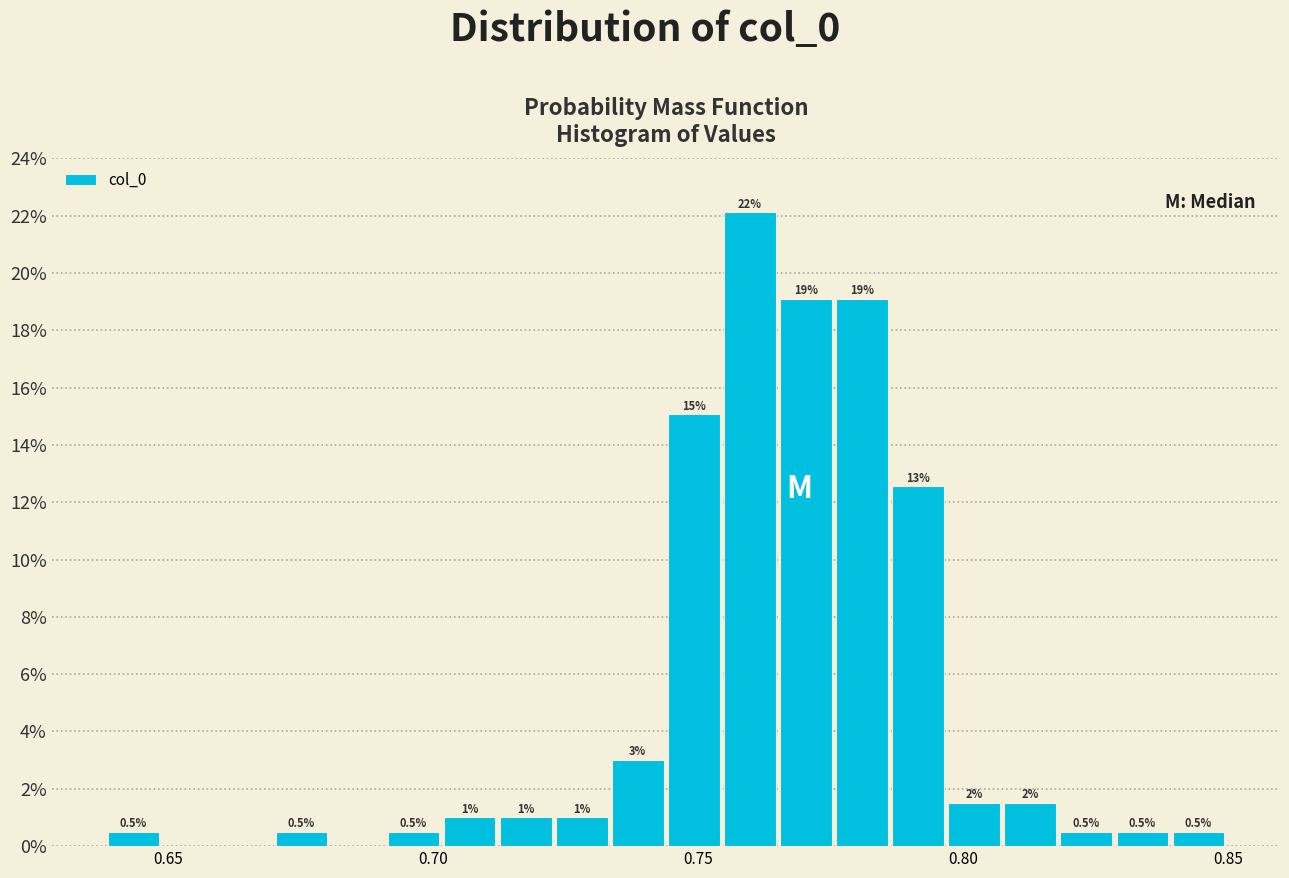

Read against the x-axis, roughly where is the centre of the tallest bar?

0.760